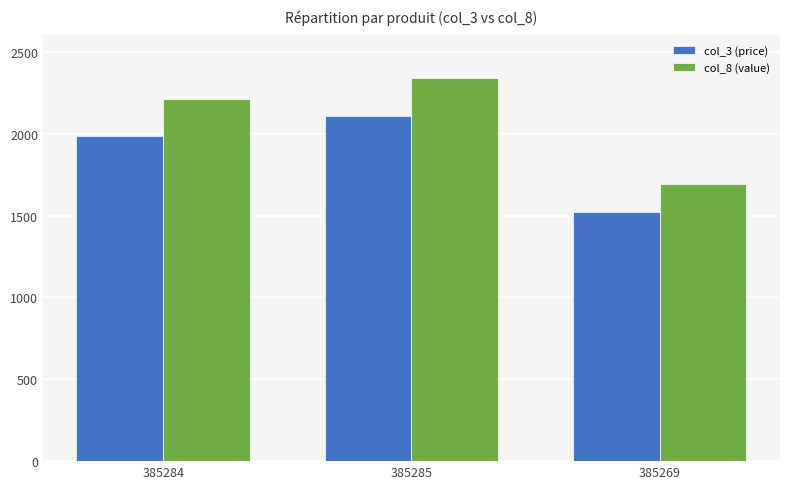

What are all the series names shown in the legend?

col_3 (price), col_8 (value)